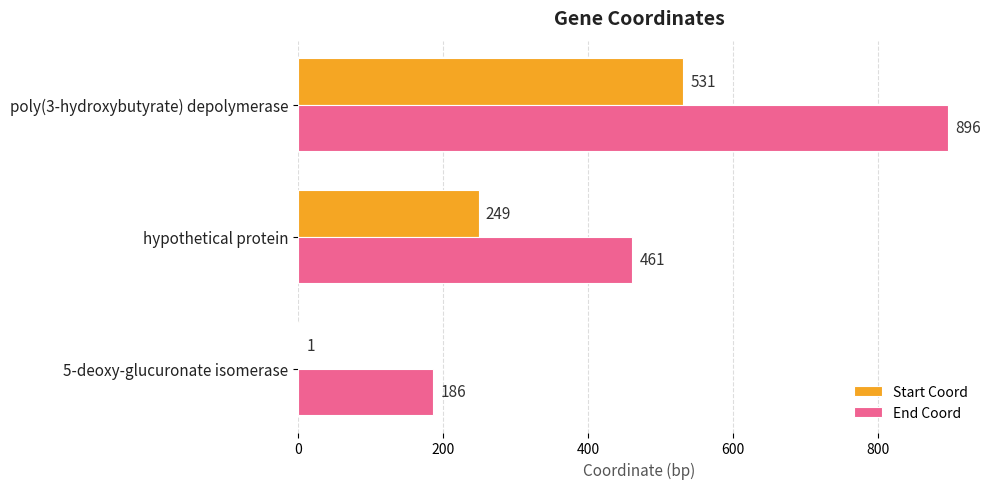

What is the approximate value of Start Coord at poly(3-hydroxybutyrate) depolymerase, to the nearest 10?

530